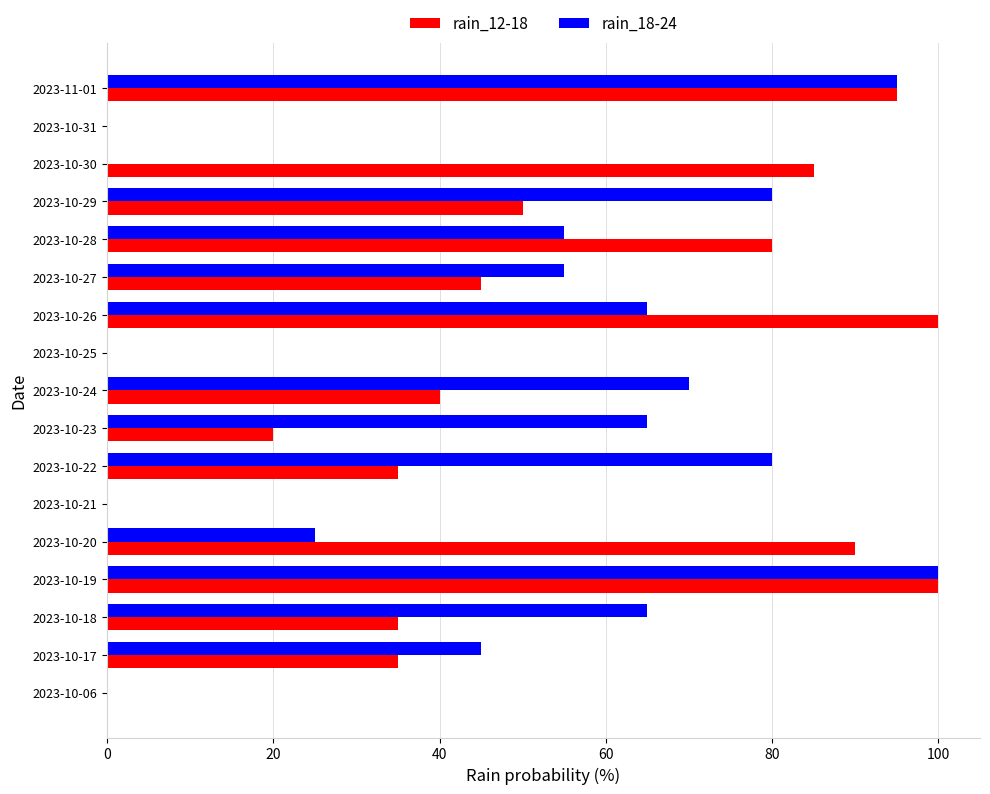

What is the sum of all rain_18-24 values?

800